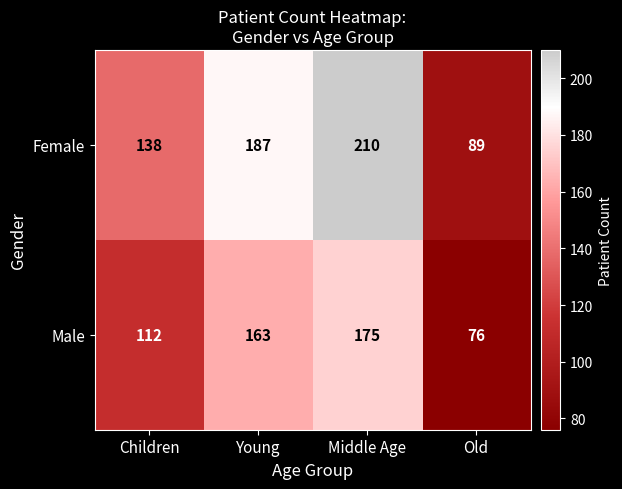

Rank the series by their average value, from highest to lowest.

Female, Male